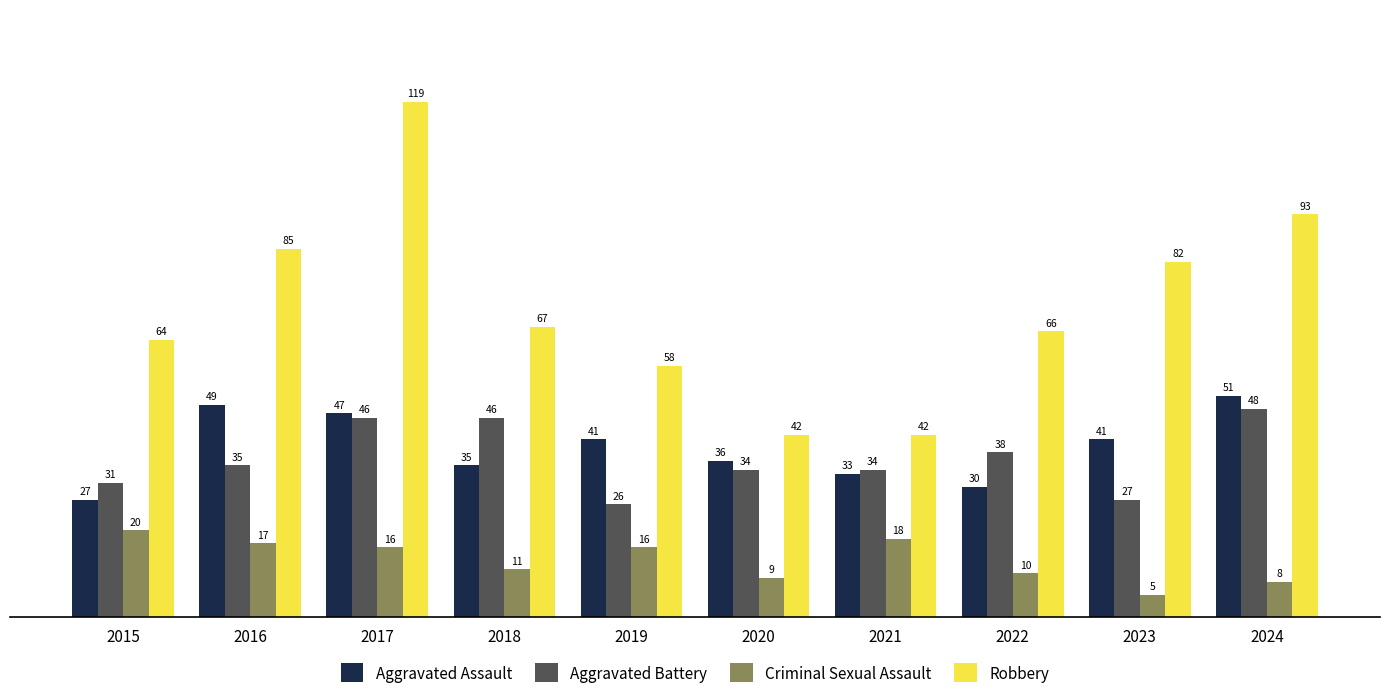

Where does the Aggravated Assault series first go above 41?

2016